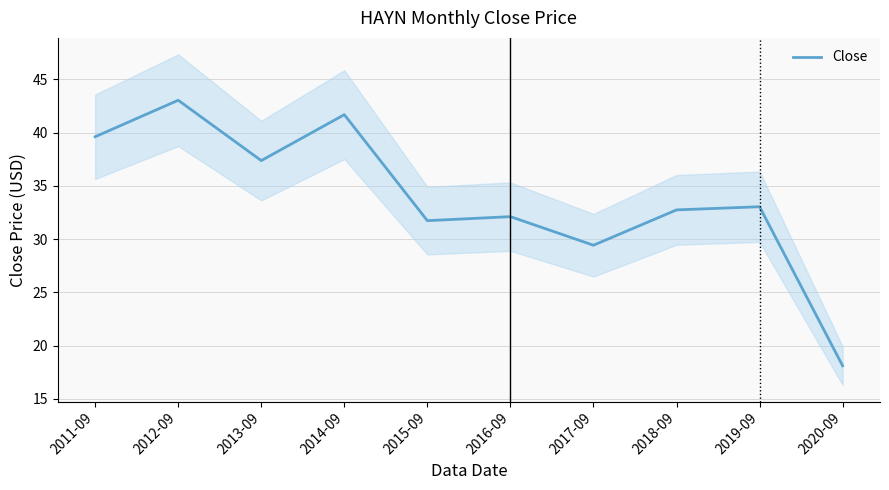

What is the change in value from 2017-09 to 2018-09?

+3.3